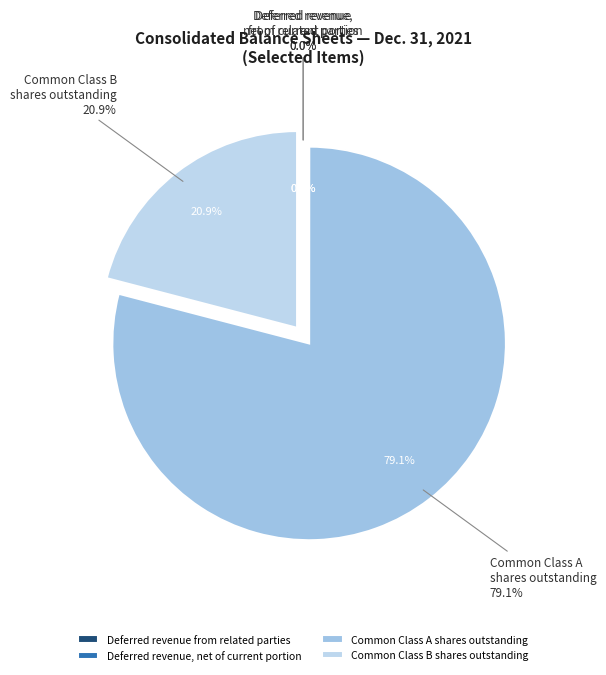

Count the number of slices in the pie.

4